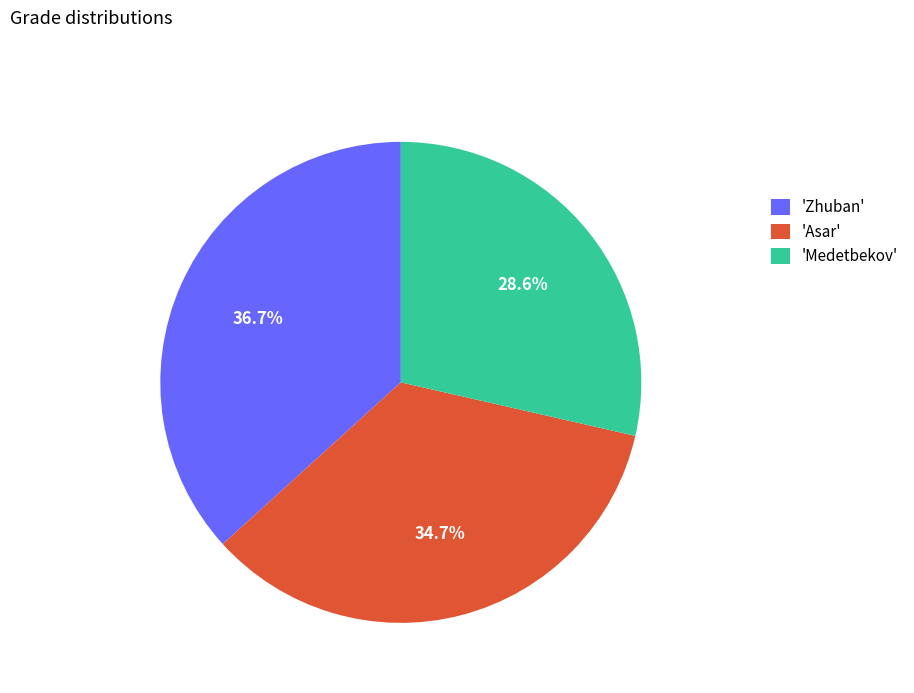

How many segments does this pie chart have?

3